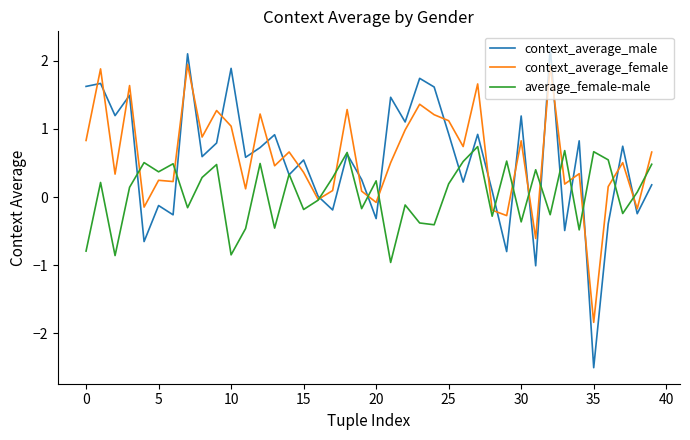

What is the greatest value displayed?

2.2